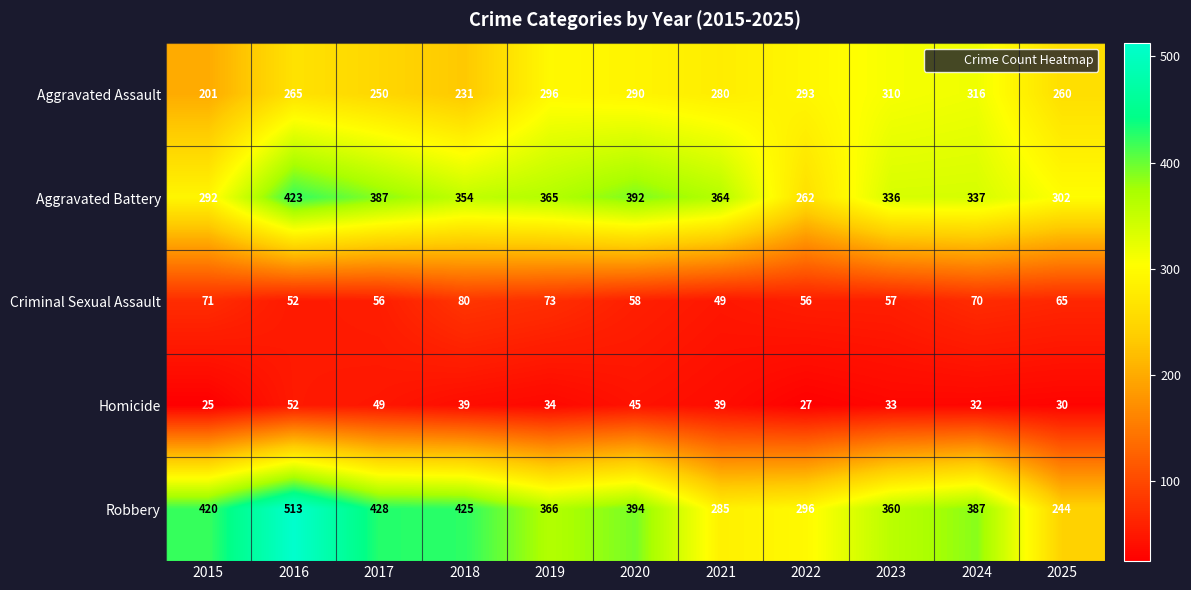

The value of Criminal Sexual Assault at 2017 is 14. True or false?

False